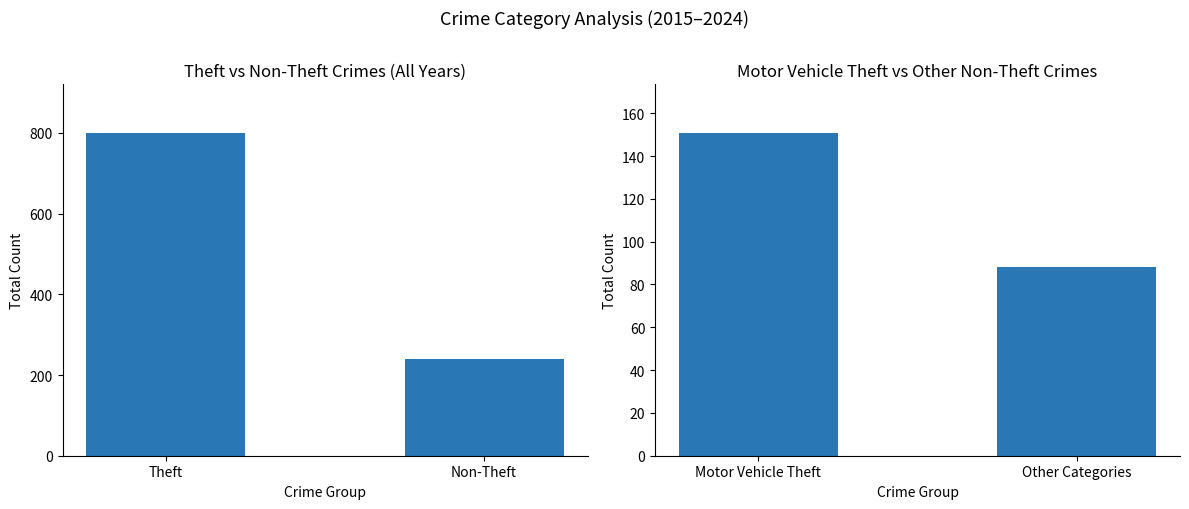

List the labels in order of value, largest first.

Motor Vehicle Theft, Other Categories